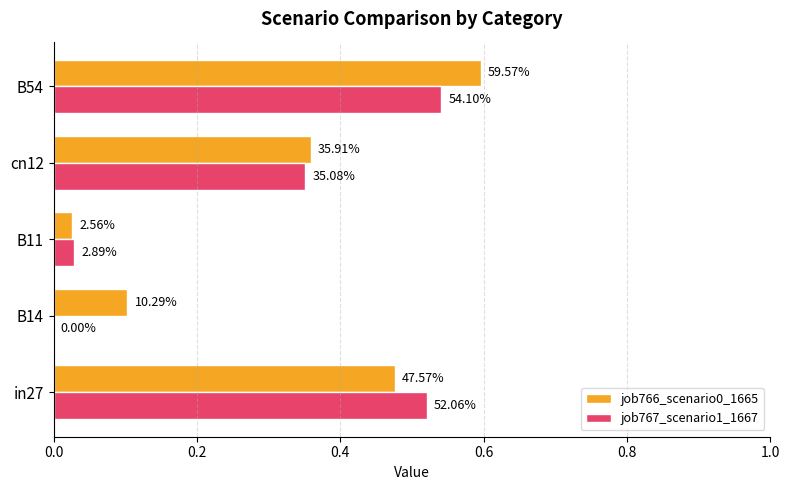

How many data points in job767_scenario1_1667 are above 0?

4